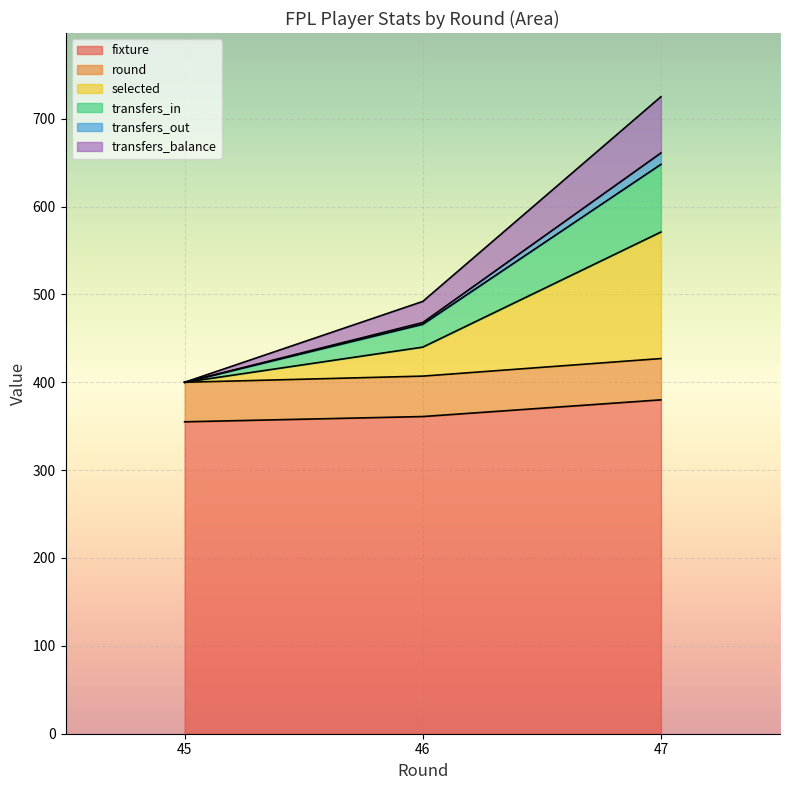

How many data points in transfers_in are above 492?

1